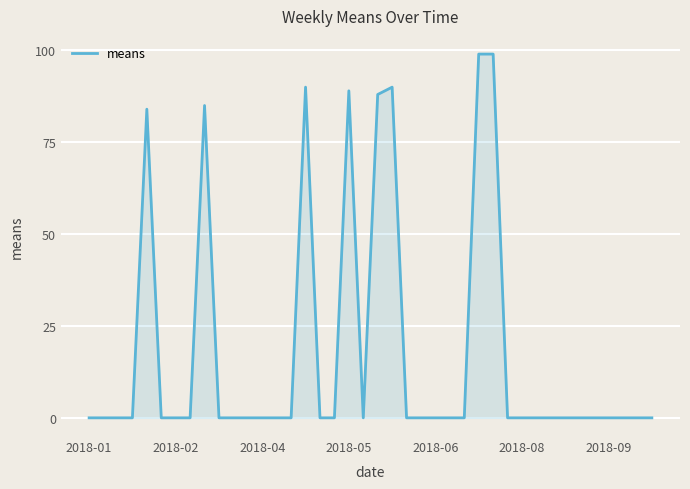

What is the greatest value displayed?

99